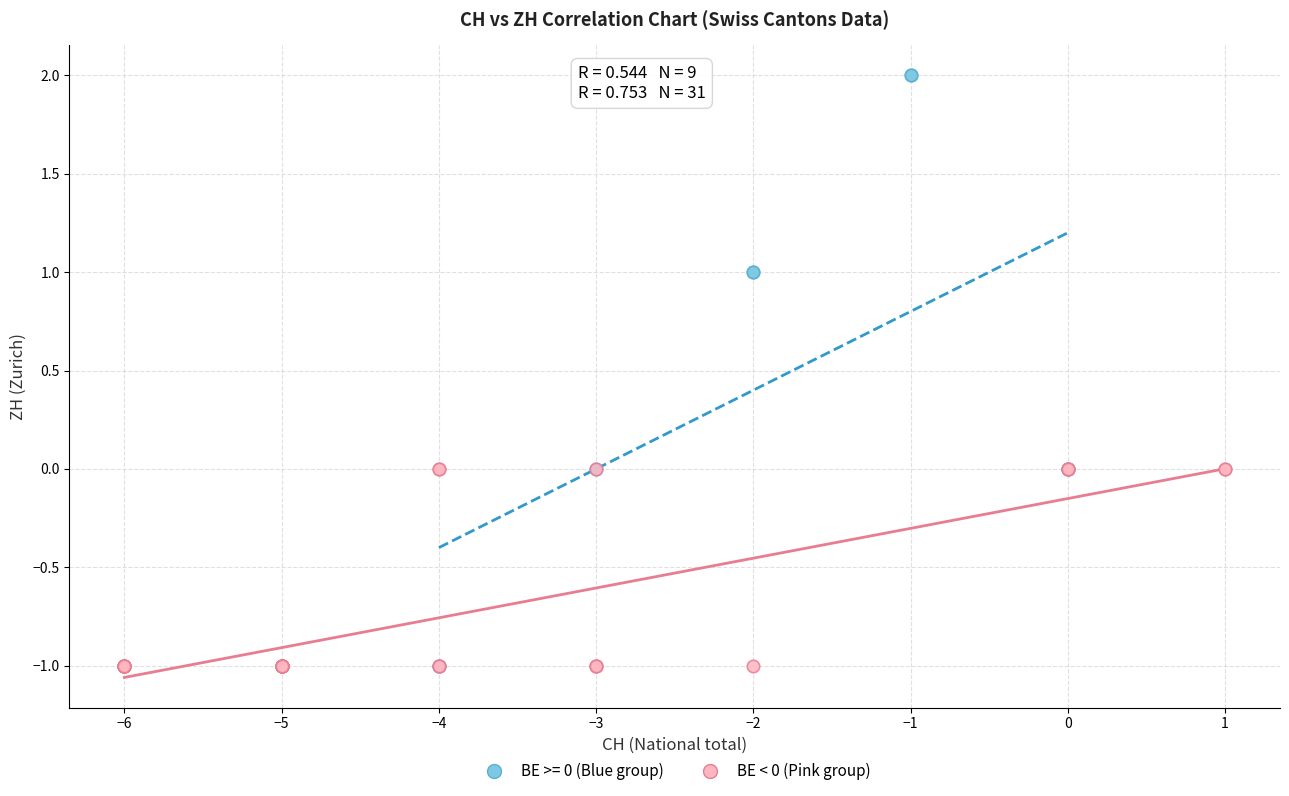

Which series contains the highest Y value?

BE >= 0 (Blue group)